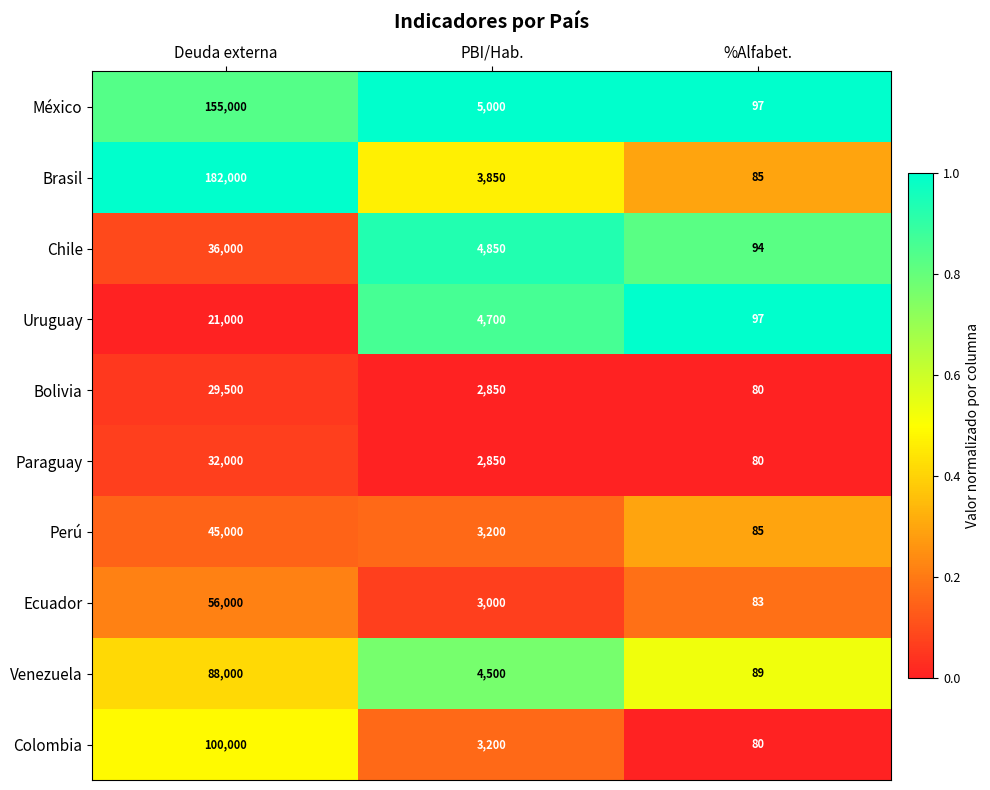

What is the difference between the Chile values at PBI/Hab. and %Alfabet.?

4756